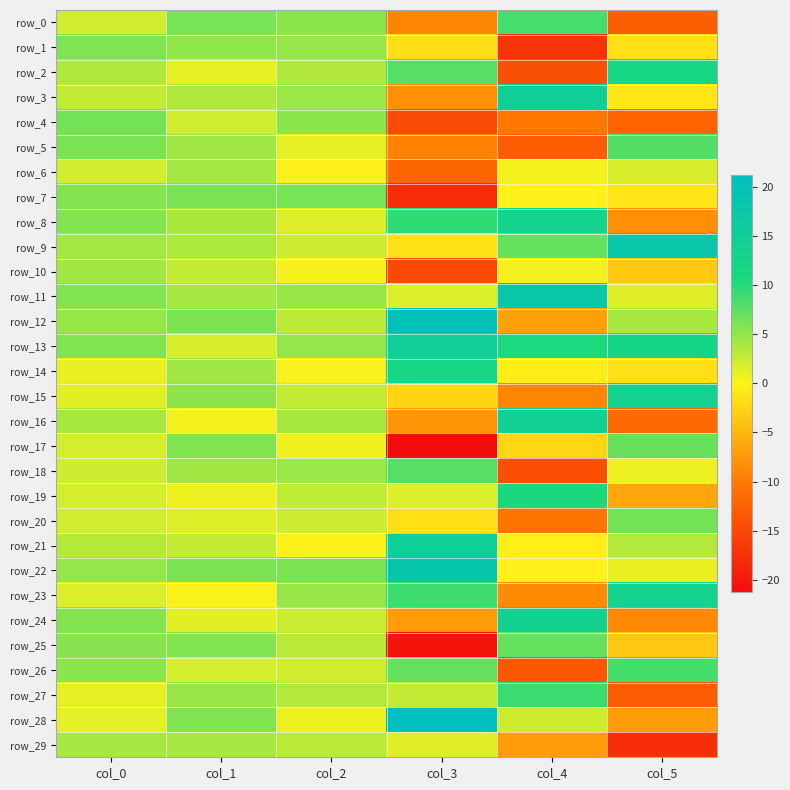

What is the difference between the row_29 values at col_4 and col_5?

10.5